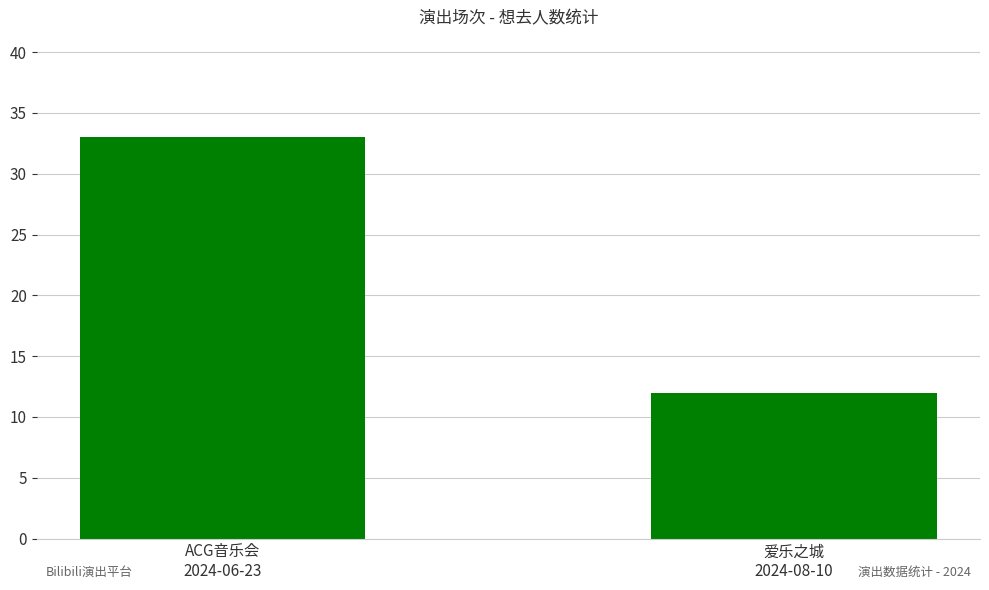

What is the label of the 1st bar from the right?

爱乐之城
2024-08-10